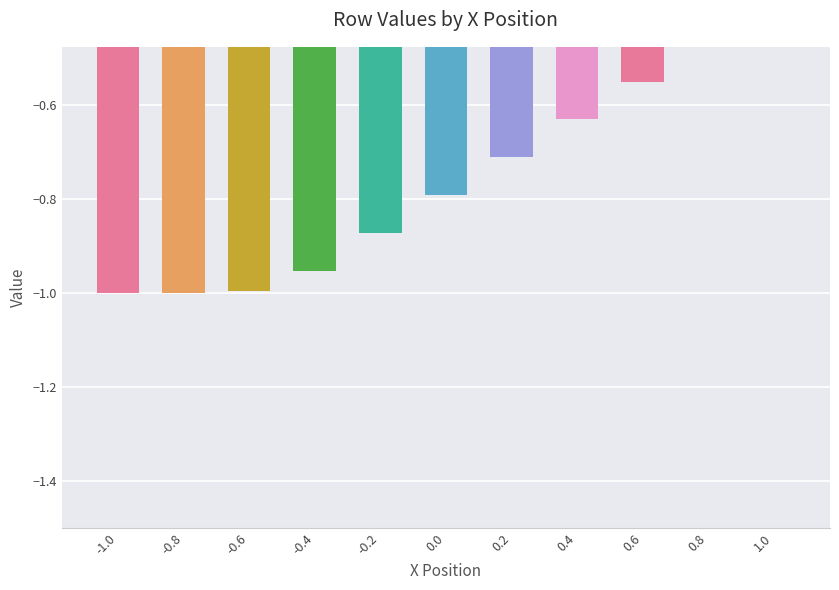

List the labels in order of value, largest first.

1.0, 0.8, 0.6, 0.4, 0.2, 0.0, -0.2, -0.4, -0.6, -1.0, -0.8